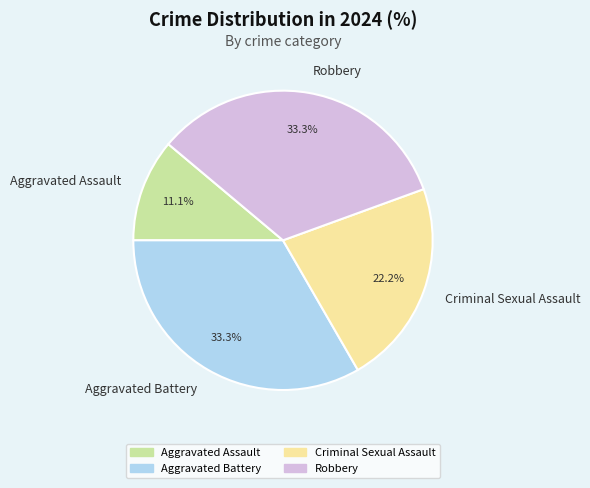

To the nearest percent, what is the difference between the largest and smallest slice percentages?

22%